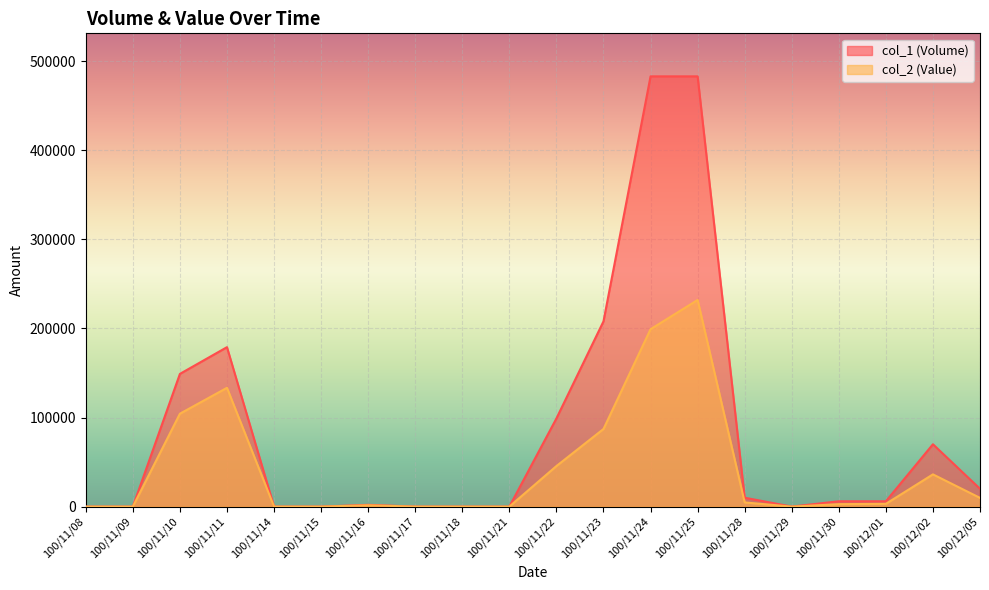

At how many categories does at least one series exceed 134730?

5